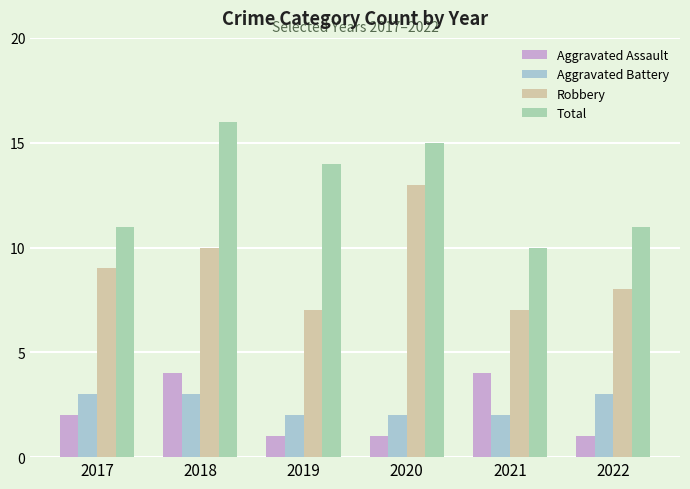

Which series changed the most between 2021 and 2022?

Aggravated Assault